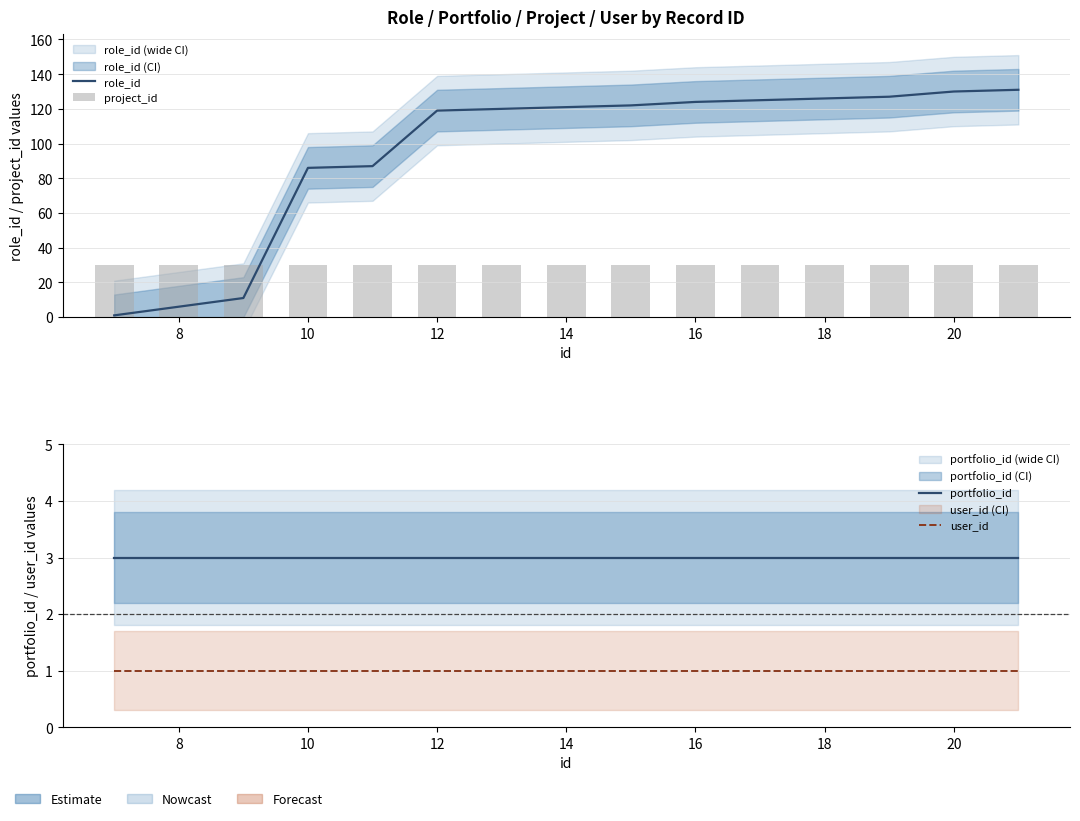

What is the minimum value for role_id?

1